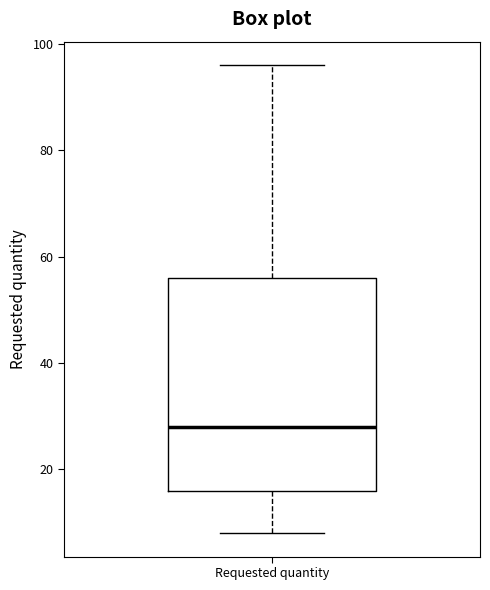

Read this box plot against the y-axis: the position of the median line, the range covered by the box, and the ends of both whiskers. The values are not printed on the chart, so give them approximately, as read against the axis.

median 28, box 16 to 56, whiskers 8 to 96